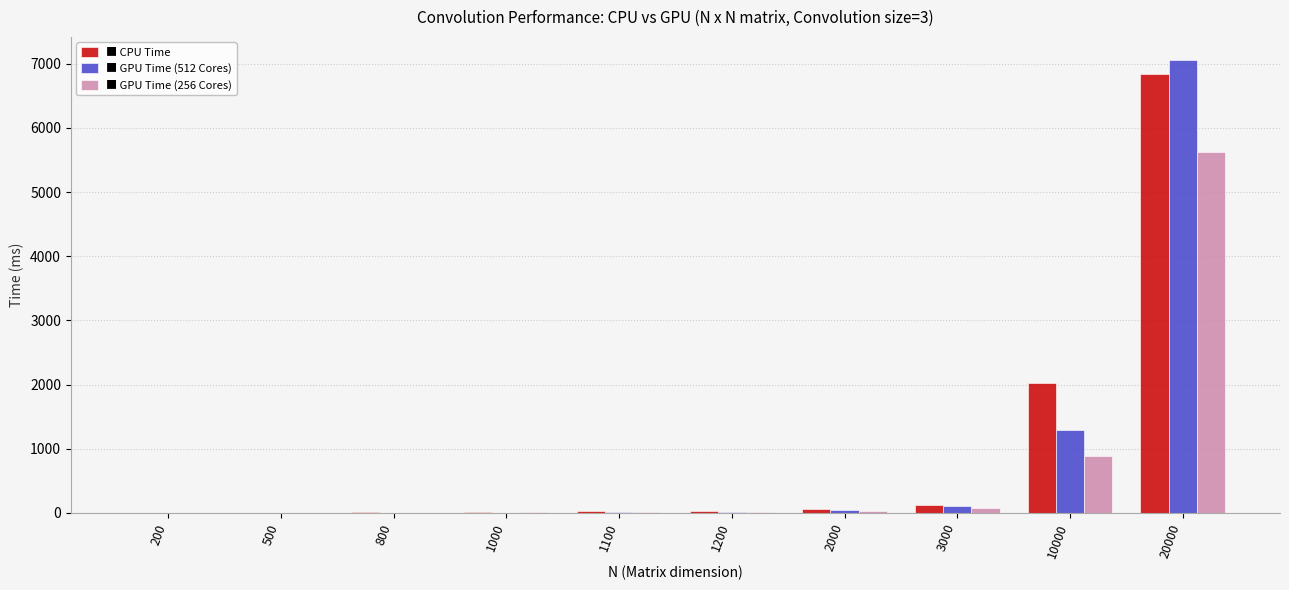

At which category is the sum across all series the highest?

20000